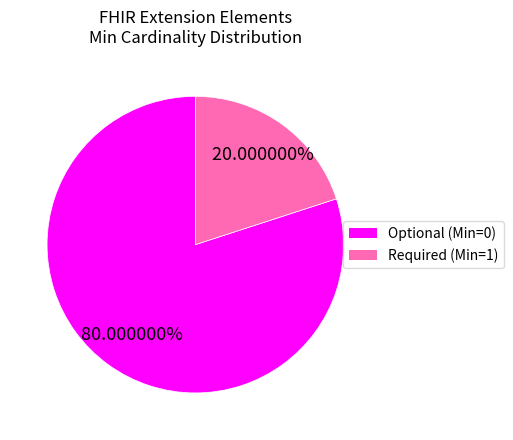

How many segments does this pie chart have?

2